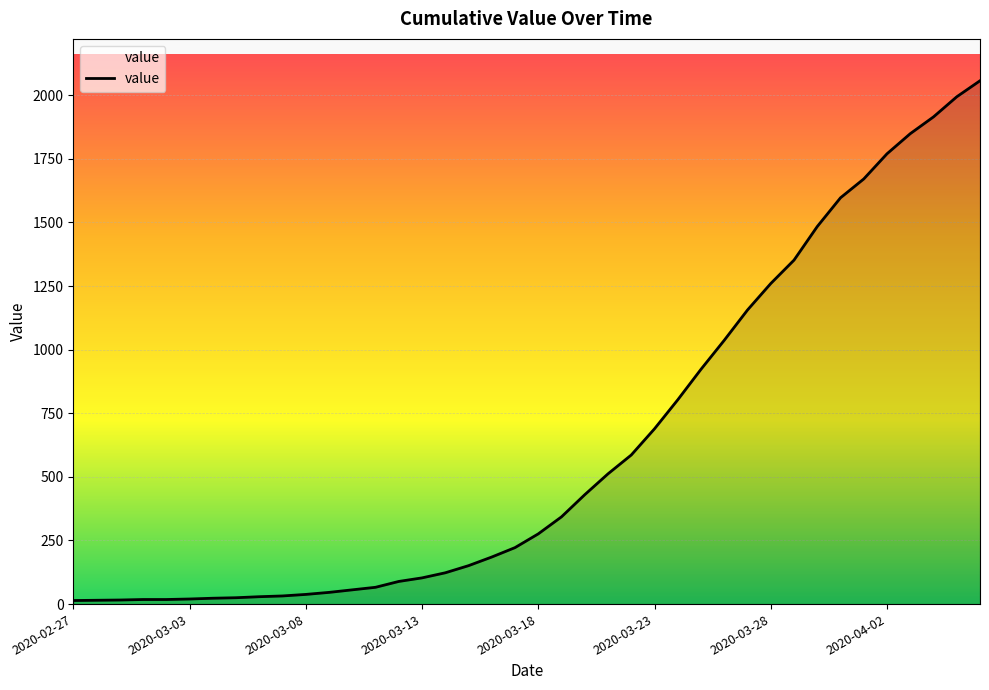

What is the average value?

625